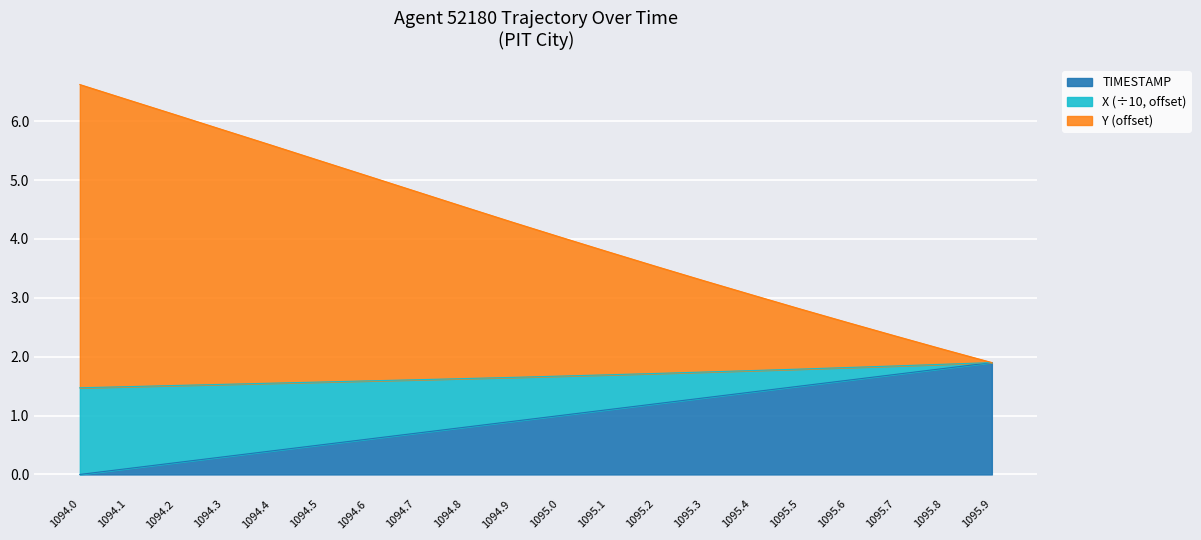

Does the chart display data point markers on the line(s)?

No